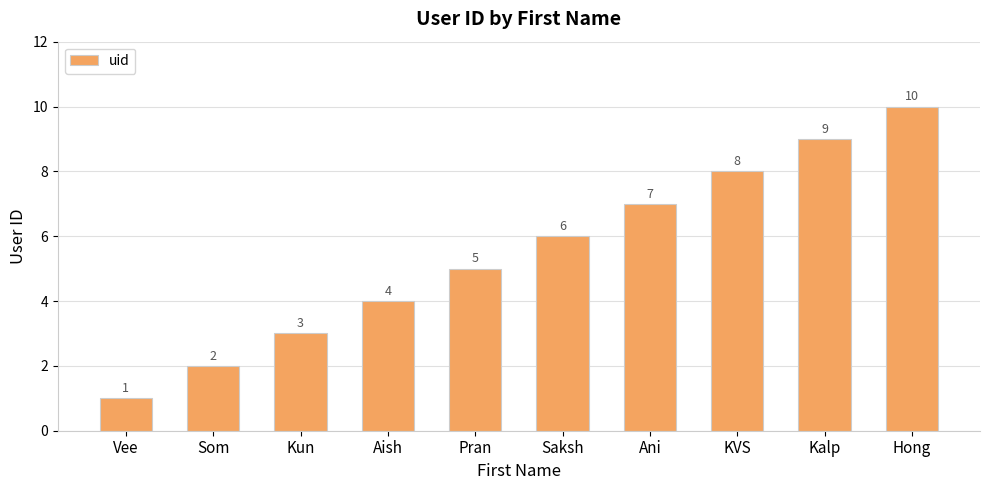

Reading right to left, extract all data points from this chart.

10	9	8	7	6	5	4	3	2	1